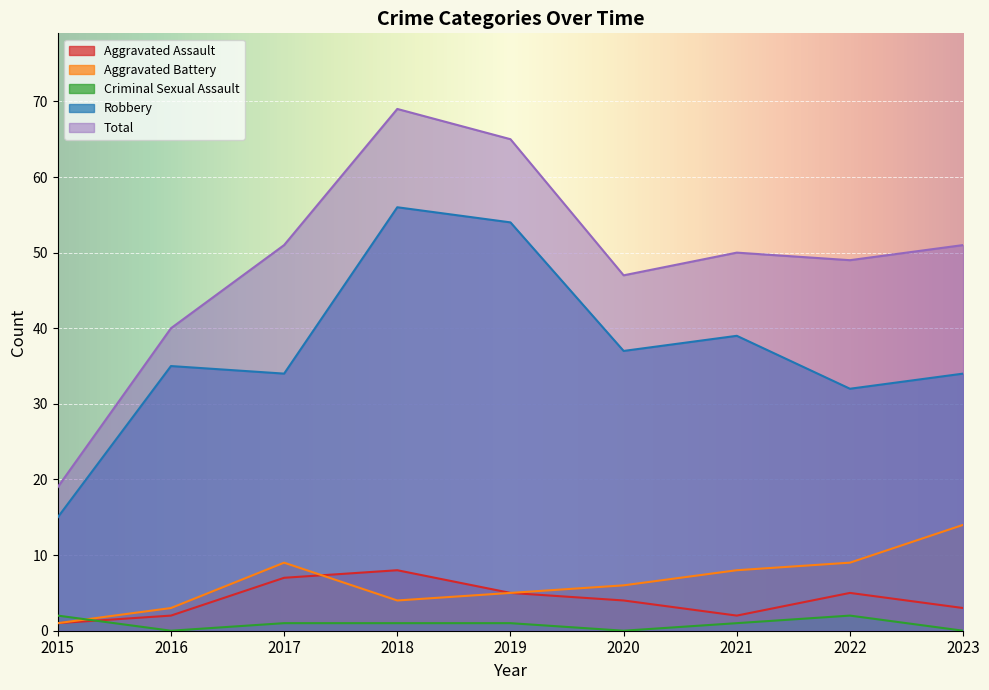

At which category is the sum across all series the highest?

2018